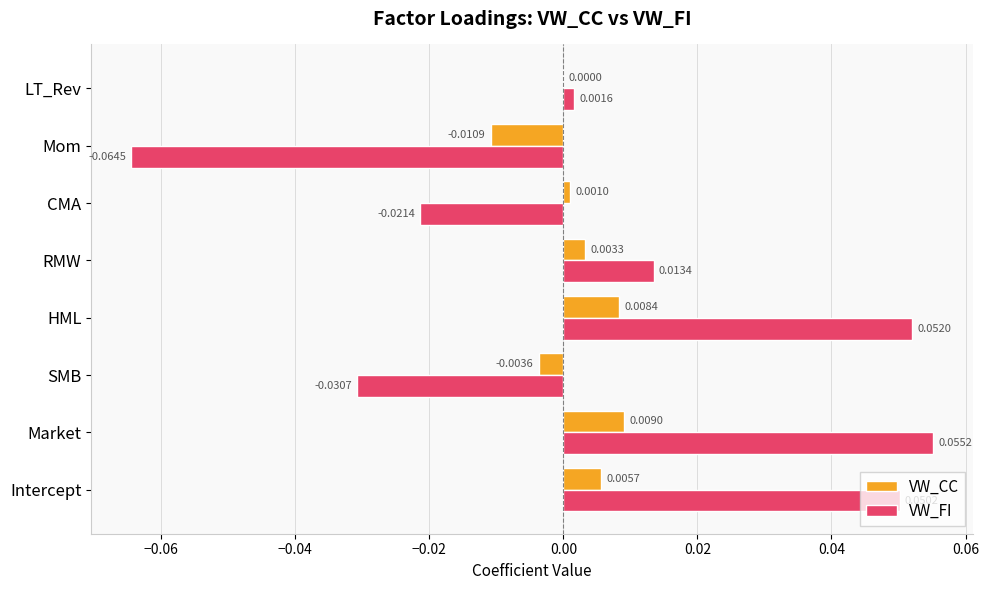

Which series has the largest total across all categories?

VW_FI